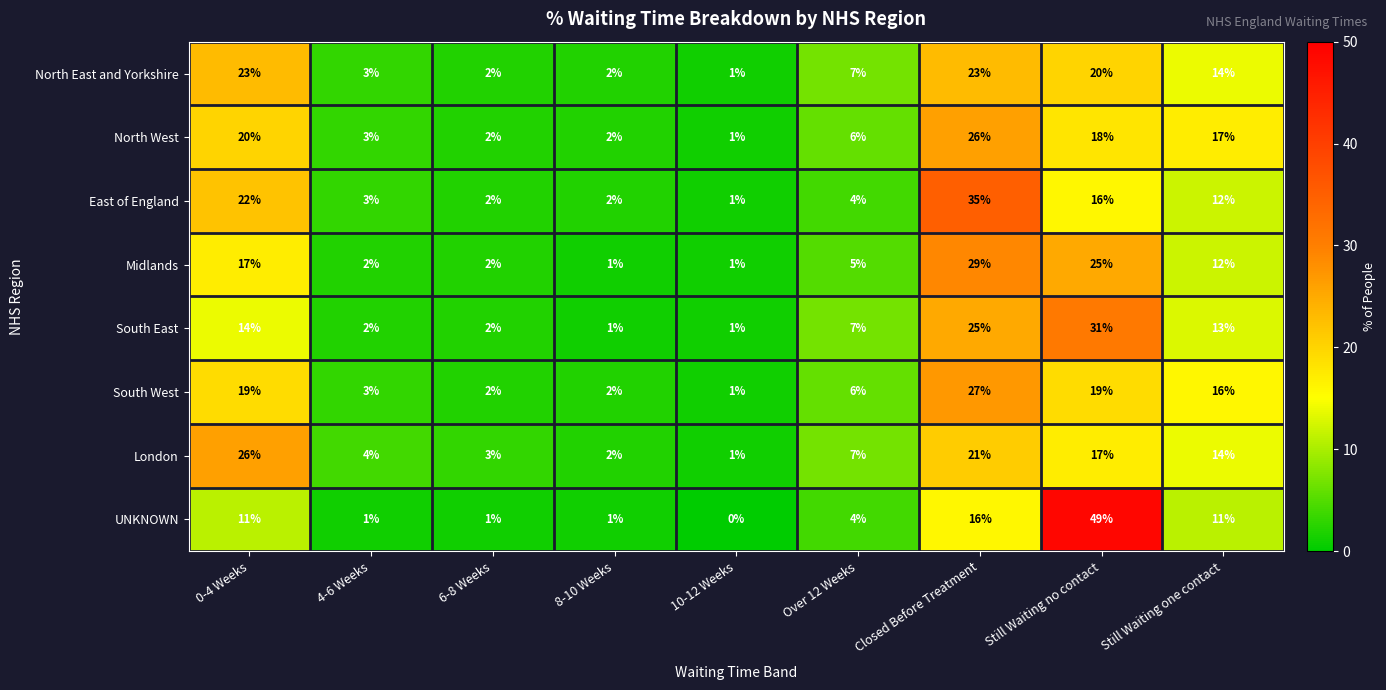

What is the average value of the London series?

11